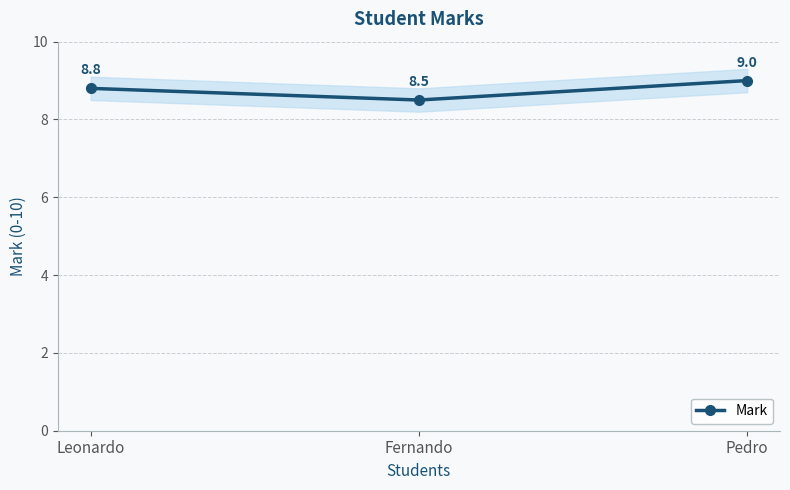

Which has a higher value, Fernando or Leonardo?

Leonardo